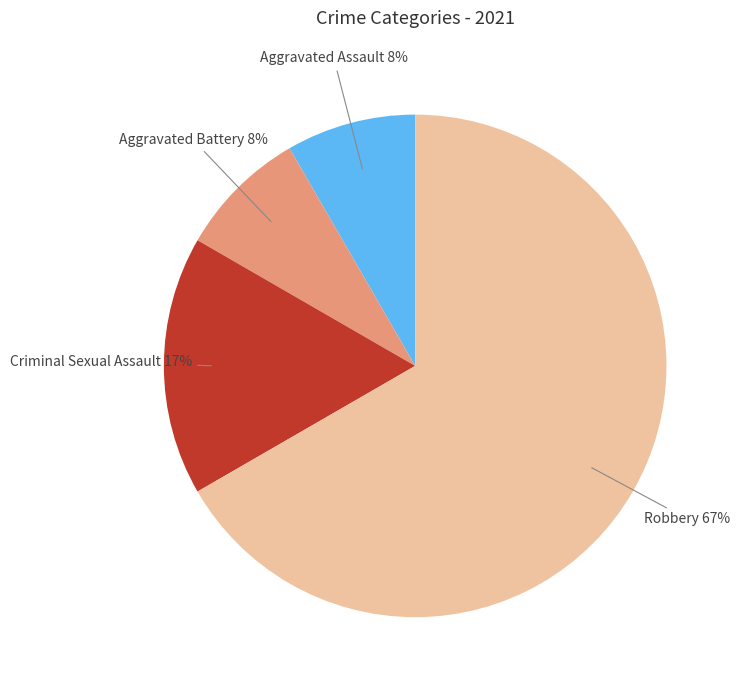

To the nearest percent, what is the average slice percentage?

25%